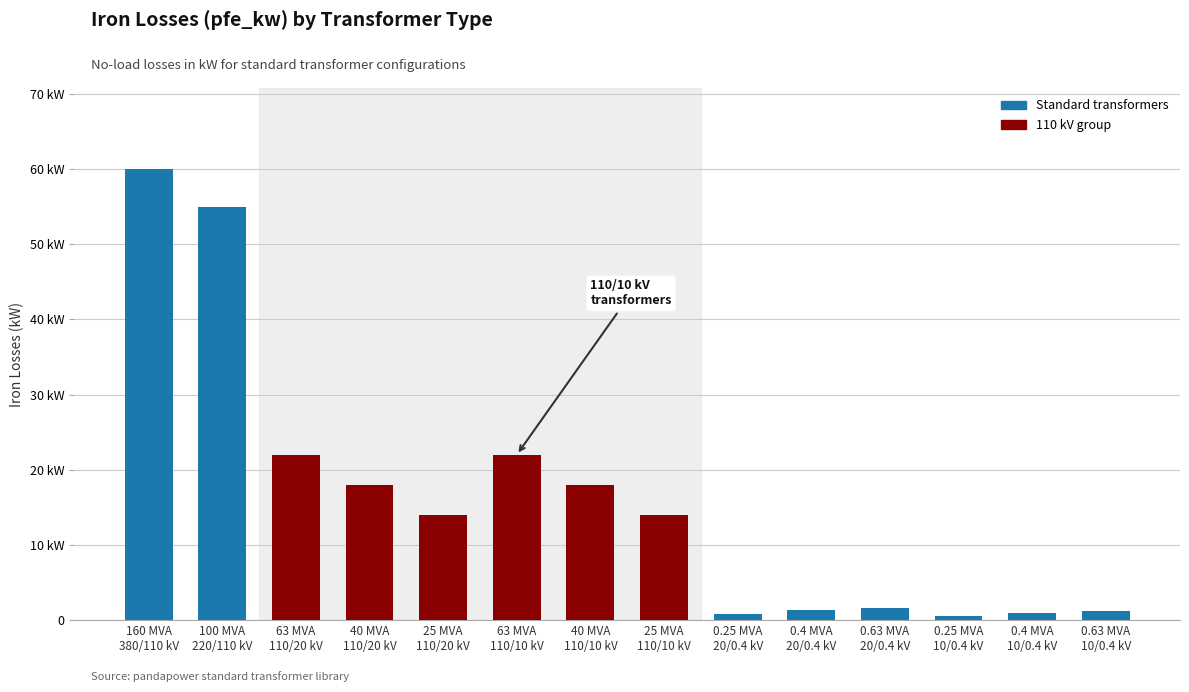

At which label does the data first exceed 14?

160 MVA
380/110 kV